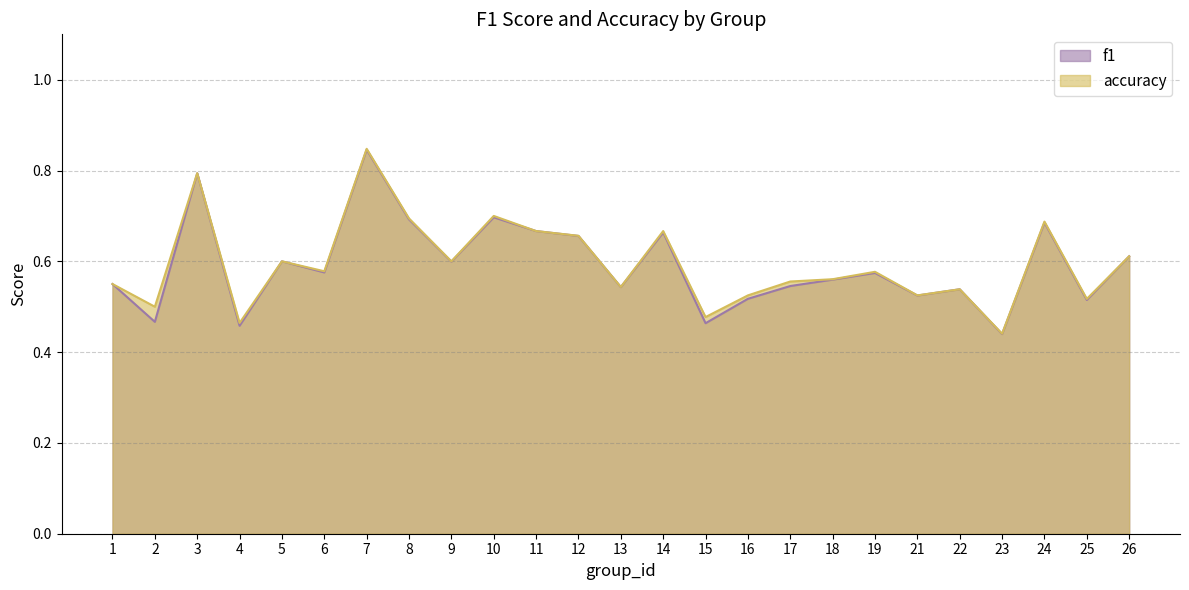

Reading right to left, extract all data points from this chart.

f1: 0.6	0.5	0.7	0.4	0.5	0.5	0.6	0.6	0.5	0.5	0.5	0.7	0.5	0.7	0.7	0.7	0.6	0.7	0.8	0.6	0.6	0.5	0.8	0.5	0.6
accuracy: 0.6	0.5	0.7	0.4	0.5	0.5	0.6	0.6	0.6	0.5	0.5	0.7	0.5	0.7	0.7	0.7	0.6	0.7	0.8	0.6	0.6	0.5	0.8	0.5	0.6